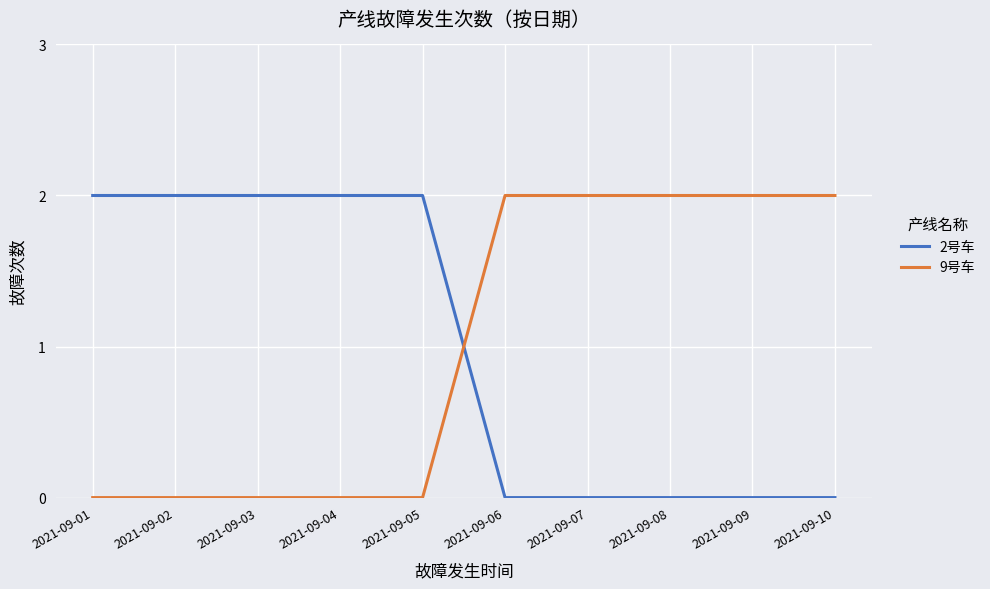

Reading left to right, list all the values displayed in this chart.

2号车: 2021-09-01=2	2021-09-02=2	2021-09-03=2	2021-09-04=2	2021-09-05=2	2021-09-06=0	2021-09-07=0	2021-09-08=0	2021-09-09=0	2021-09-10=0
9号车: 2021-09-01=0	2021-09-02=0	2021-09-03=0	2021-09-04=0	2021-09-05=0	2021-09-06=2	2021-09-07=2	2021-09-08=2	2021-09-09=2	2021-09-10=2